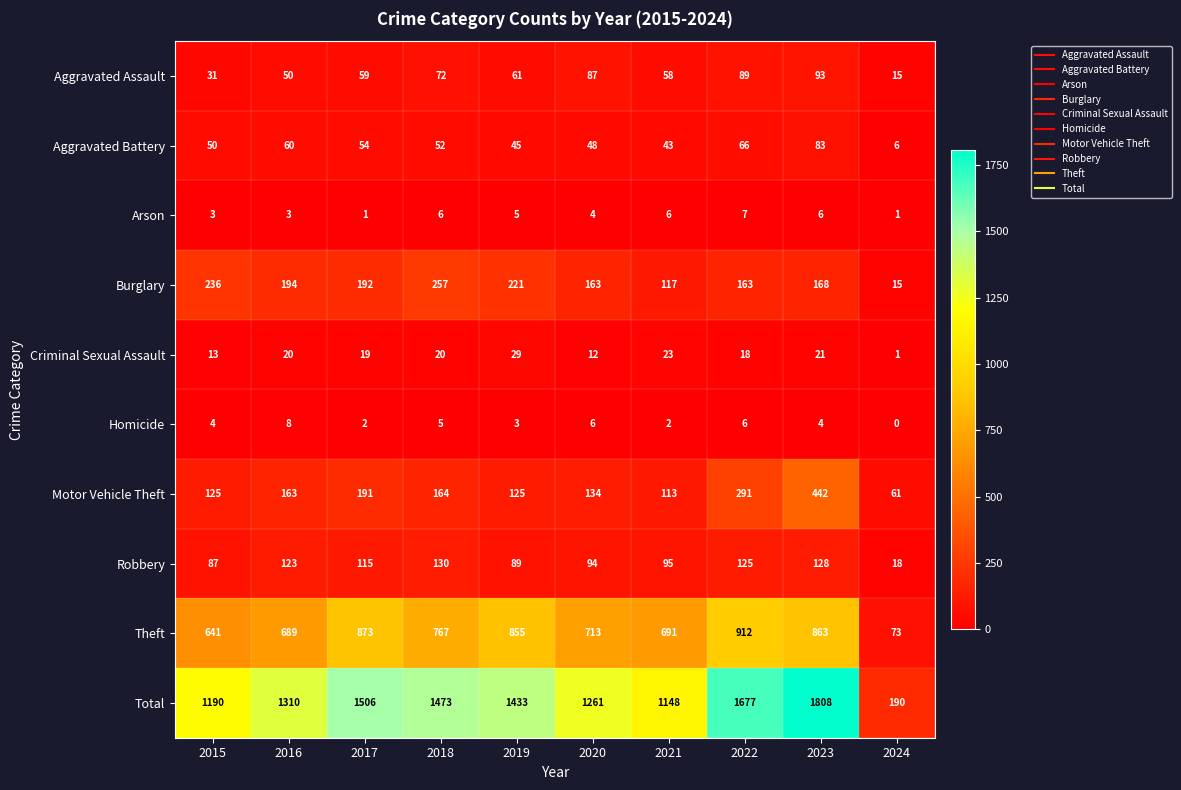

At which label does Aggravated Assault first exceed 61?

2018